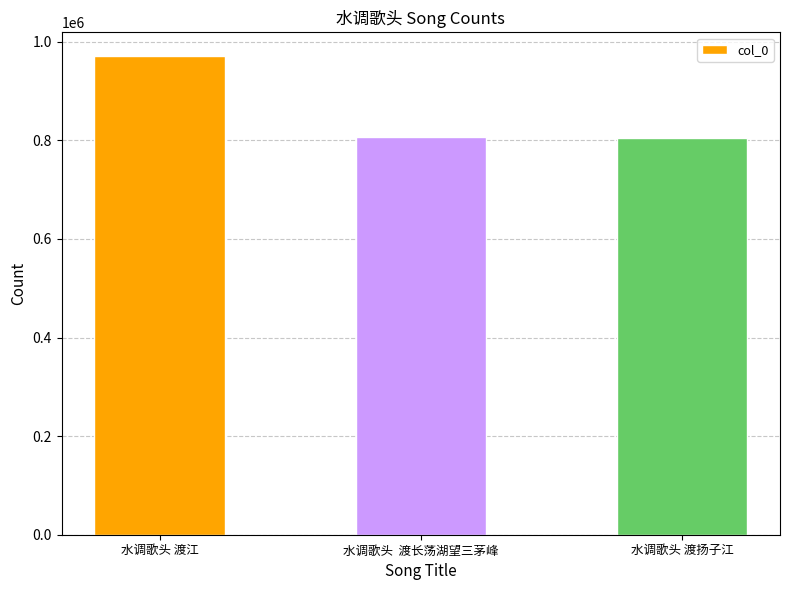

What is the label of the 2nd bar from the left?

水调歌头  渡长荡湖望三茅峰